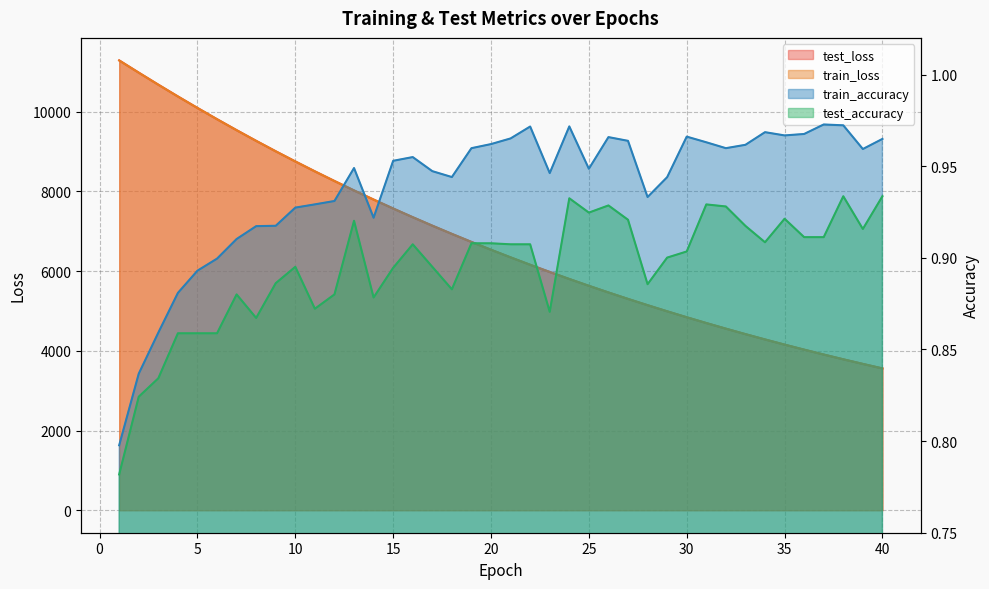

What is the sum of all train_accuracy values?

37.5